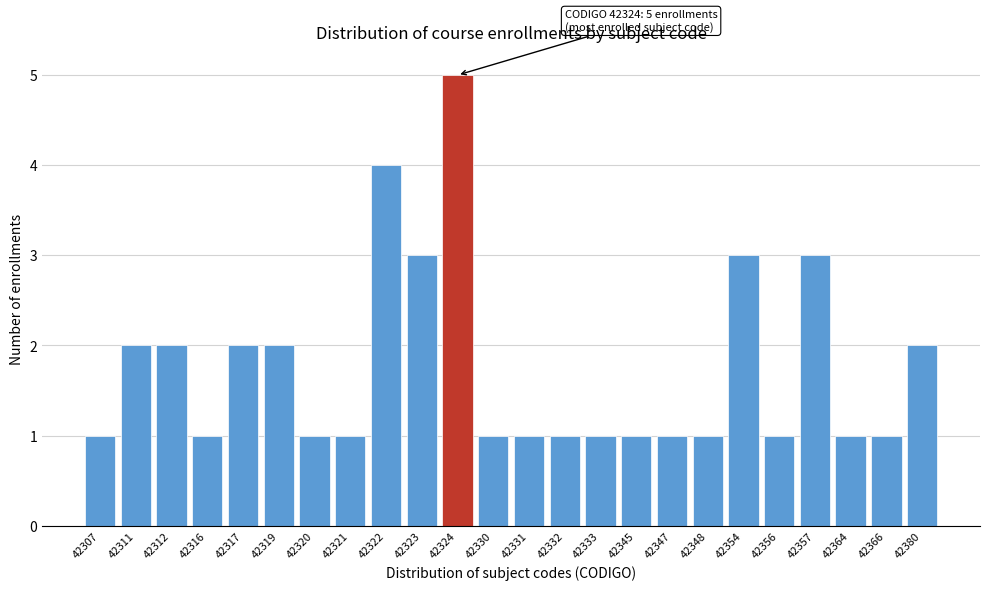

Reading left to right, list all the values displayed in this chart.

42307=1	42311=2	42312=2	42316=1	42317=2	42319=2	42320=1	42321=1	42322=4	42323=3	42324=5	42330=1	42331=1	42332=1	42333=1	42345=1	42347=1	42348=1	42354=3	42356=1	42357=3	42364=1	42366=1	42380=2